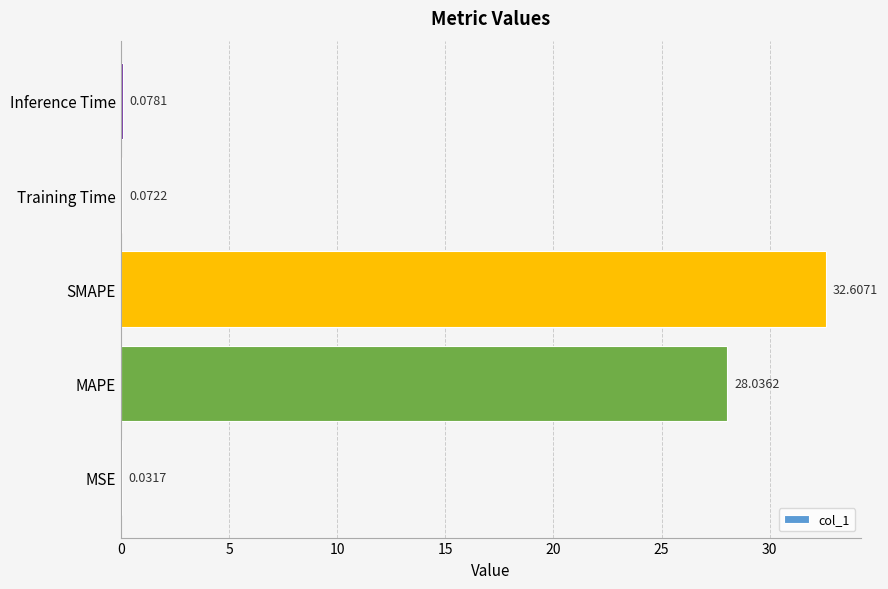

At which label is the value closest to 16?

MAPE